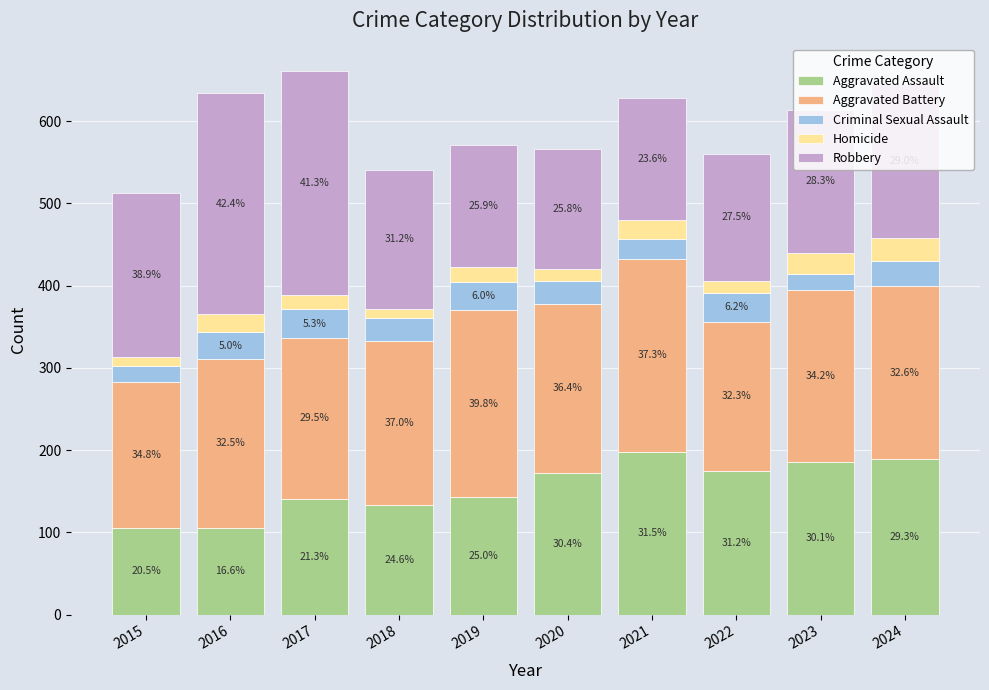

Does the chart contain any negative values?

No